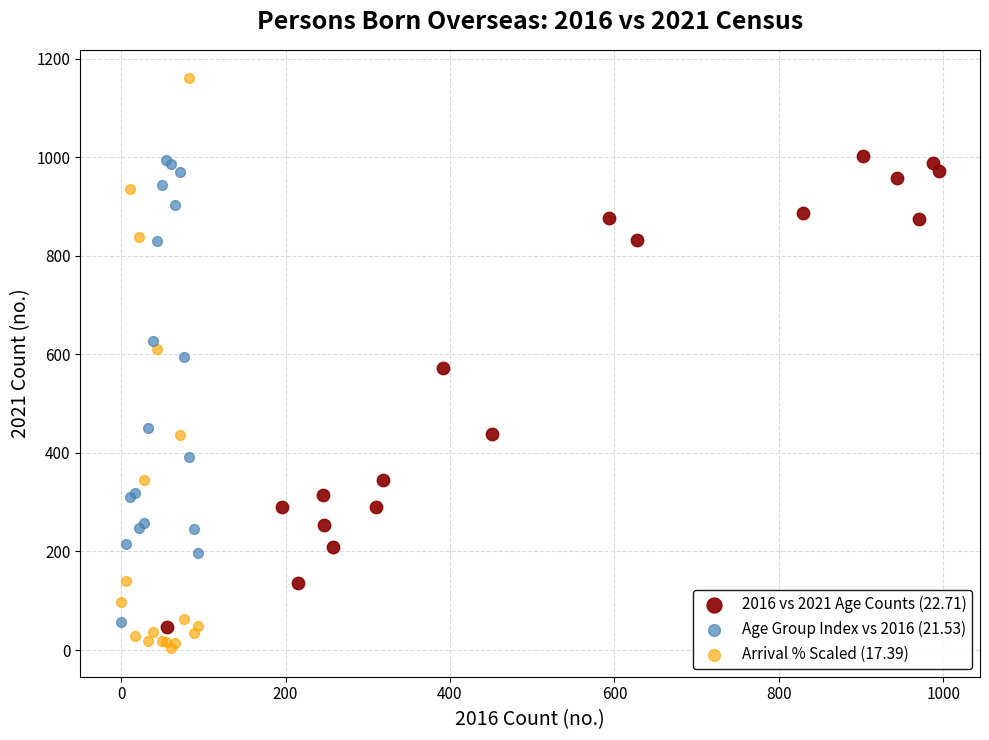

Which series contains the lowest Y value?

Arrival % Scaled (17.39)